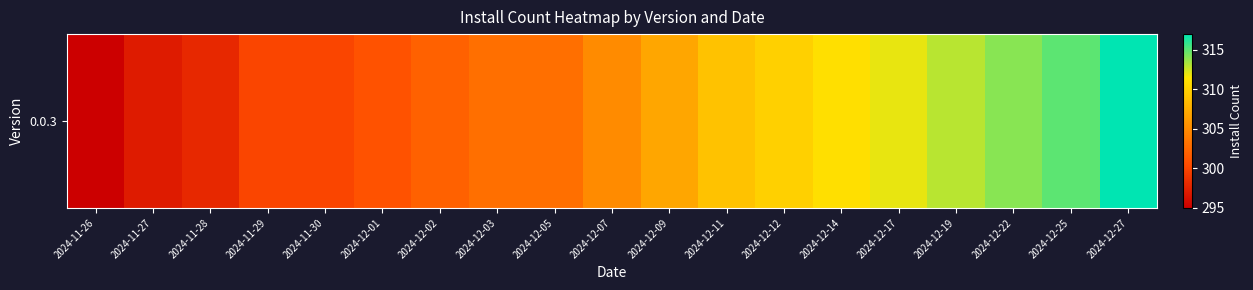

Read the value at 2024-12-03, to the nearest 5.

305